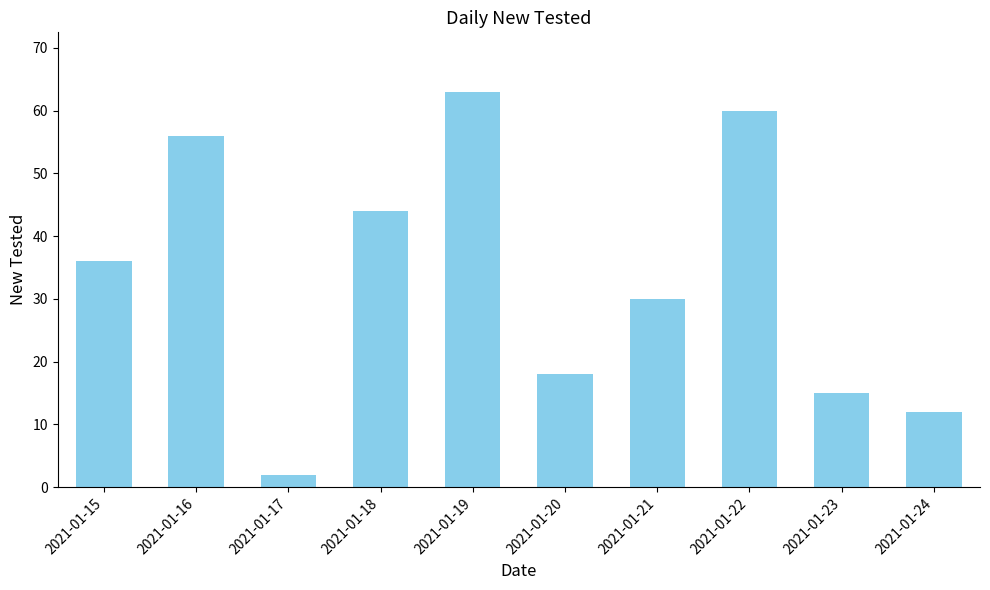

What is the sum of all values?

336